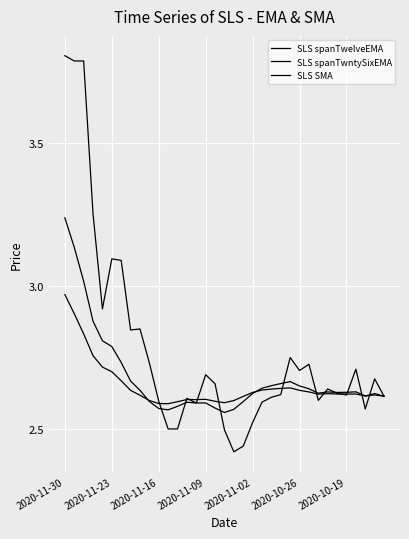

Is this an area chart (filled region under the line)?

No